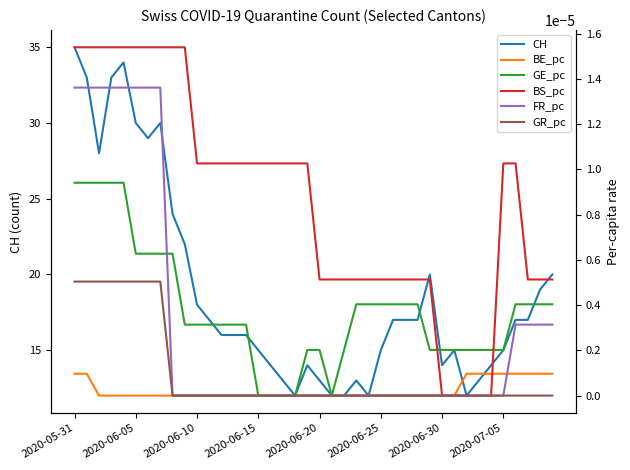

Where does the CH series first go above 17?

2020-05-31